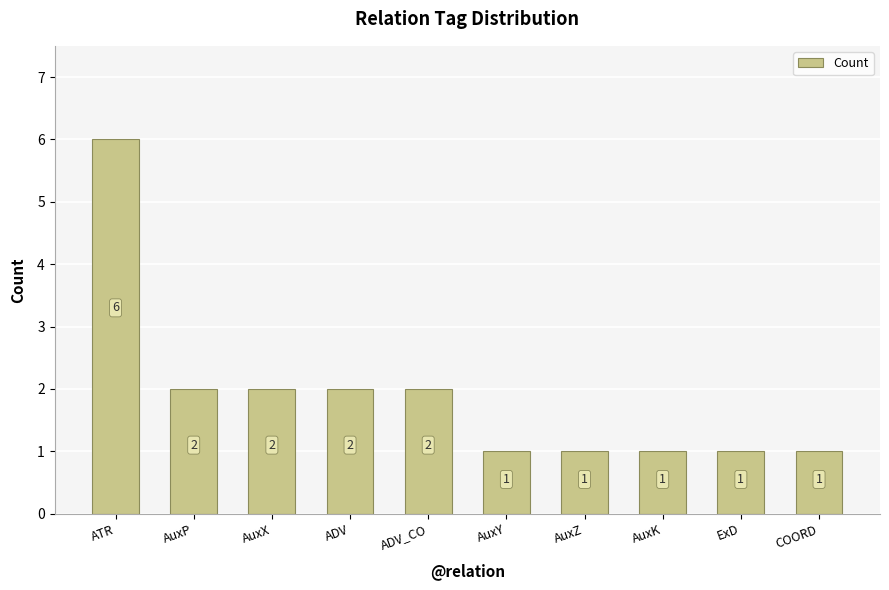

Is it true that the value at ATR is 10?

False